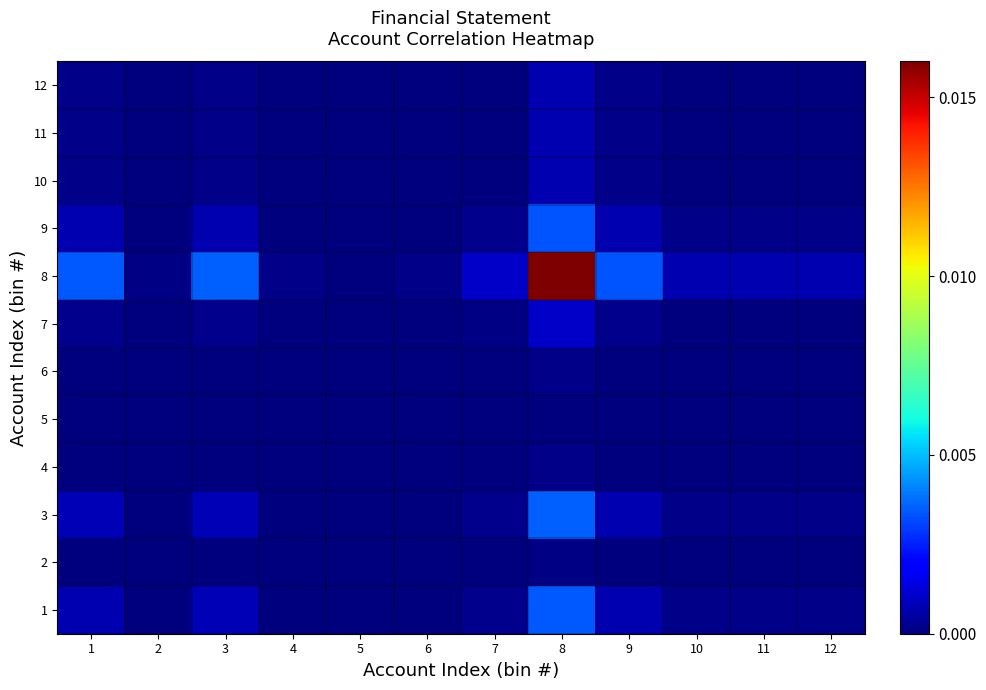

Which has a higher value, 11 or 7?

7